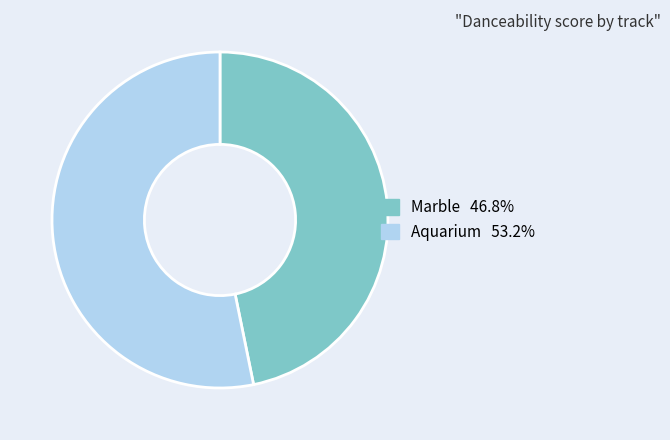

Do Aquarium and Marble together represent more than half of the pie?

Yes